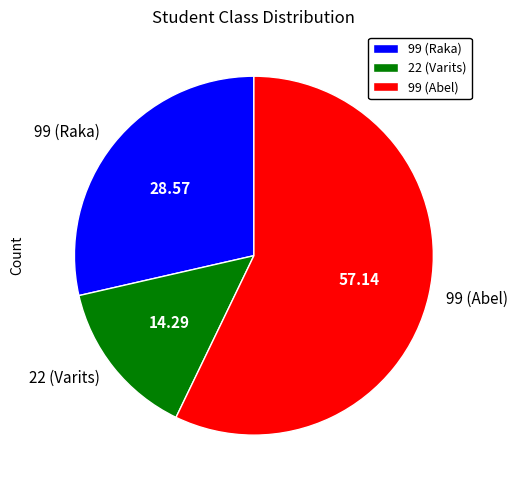

Do 99 (Abel) and 99 (Raka) together represent more than half of the pie?

Yes